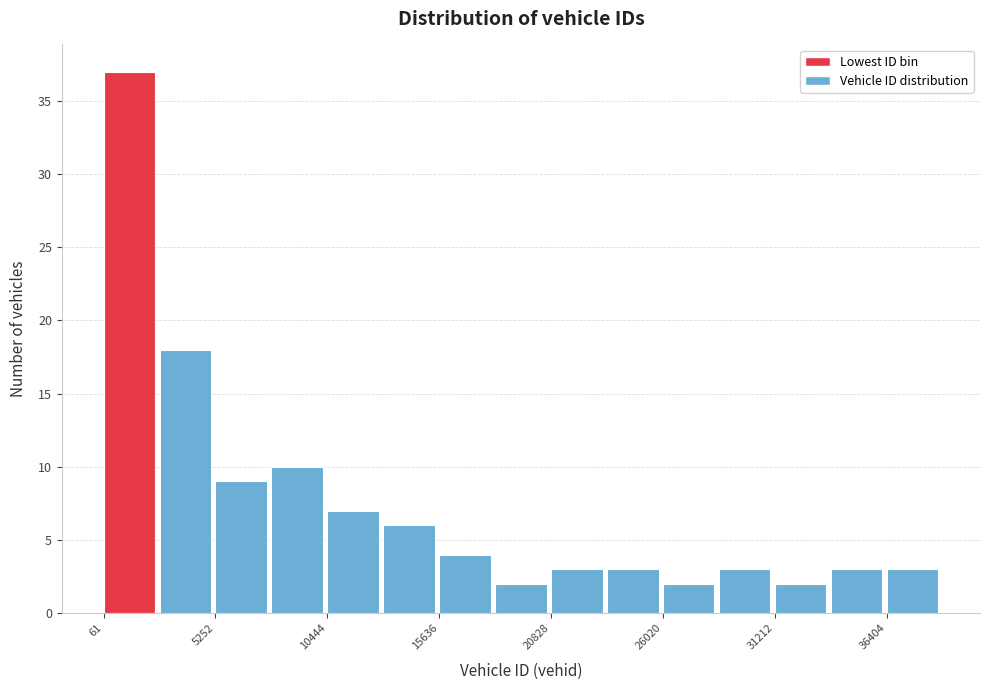

Around what value on the x-axis is the tallest bar? Give the approximate position of its centre, as read against the axis.

1000